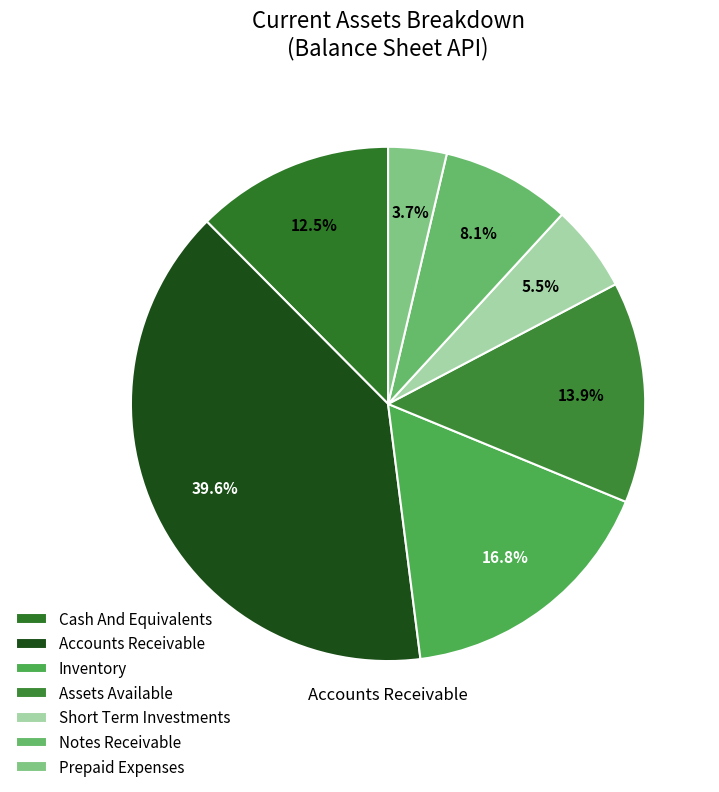

To the nearest percent, what is the difference between the largest and smallest slice percentages?

36%